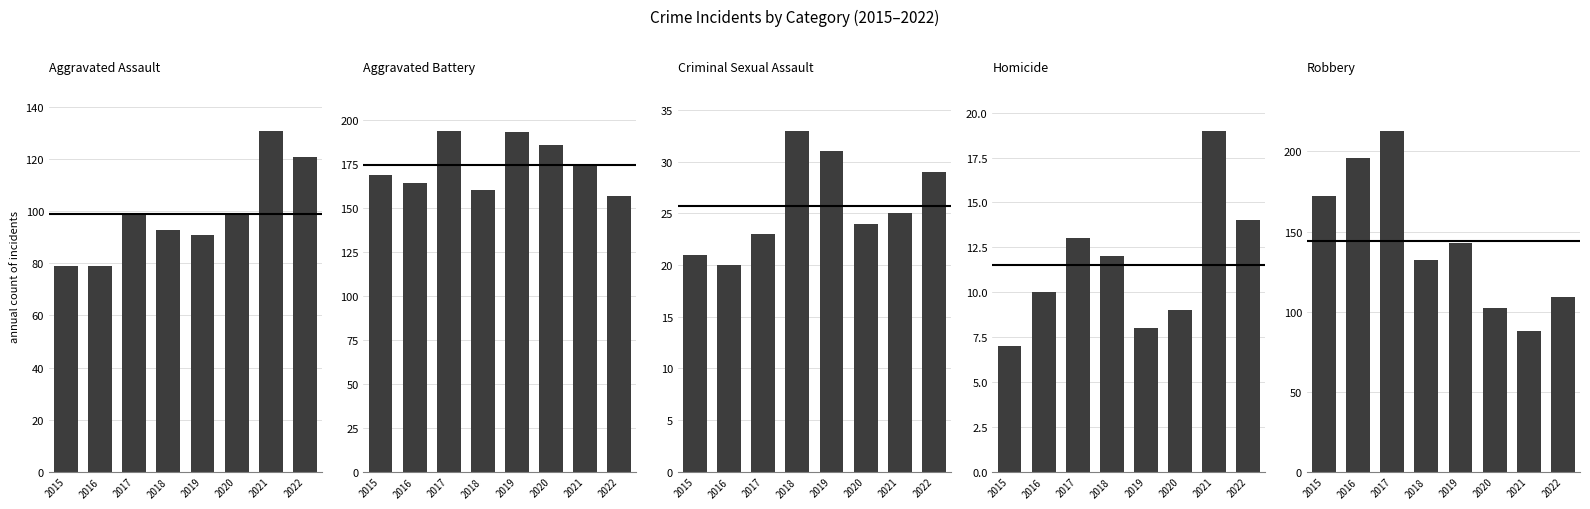

What is the value of the Aggravated Battery bar at the 4th from the left?

160